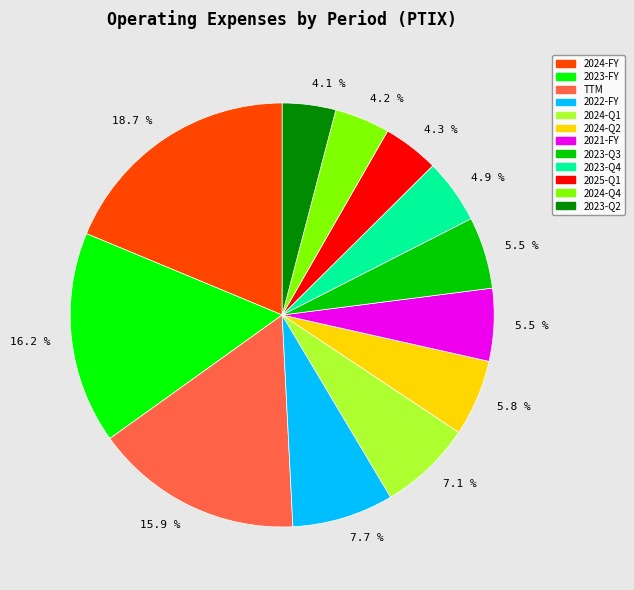

Do 2024-FY and 2025-Q1 together represent more than half of the pie?

No